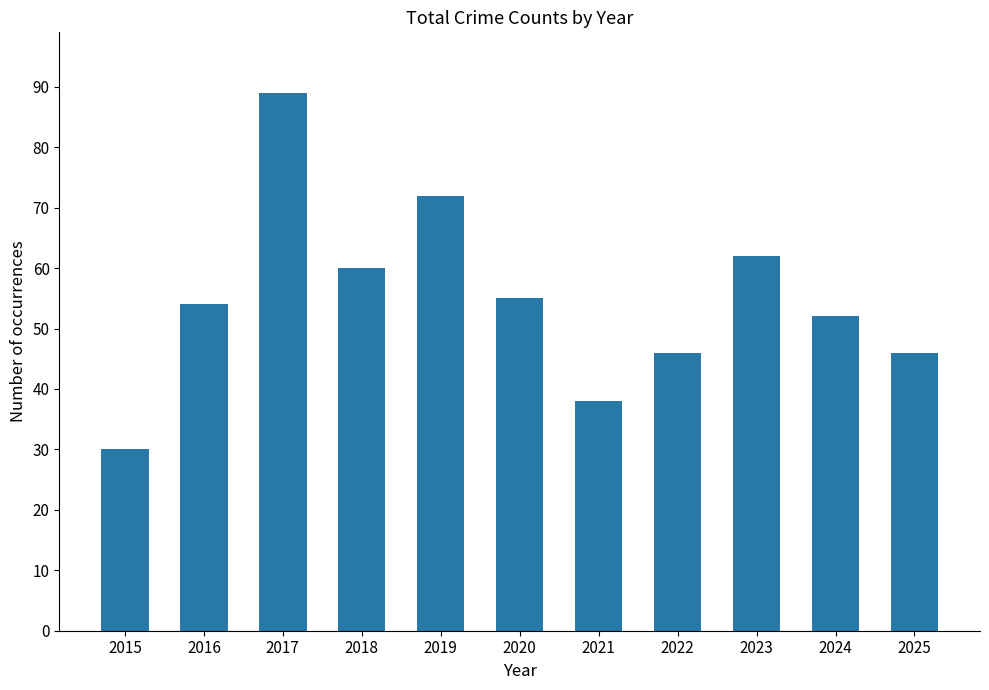

Read the value at 2019, to the nearest 5.

70